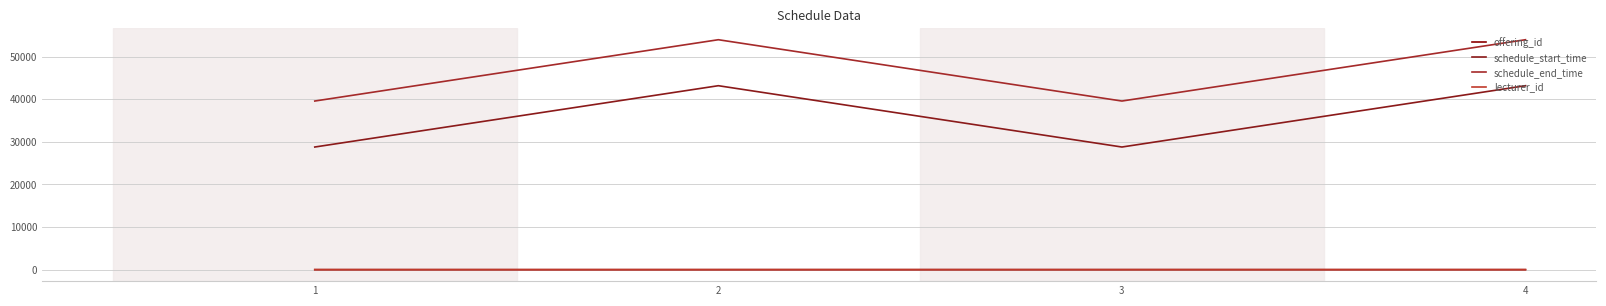

At which category does schedule_end_time reach its first local peak?

2